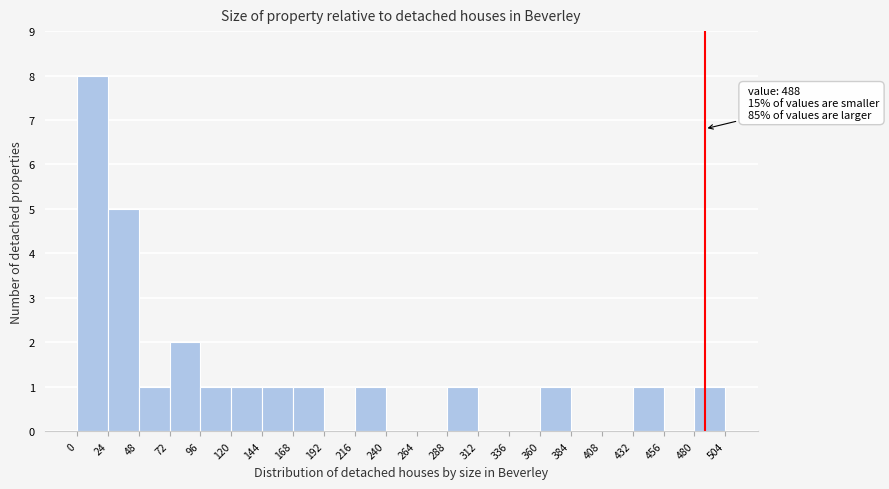

Which range on the x-axis has the tallest bar?

0 to 24